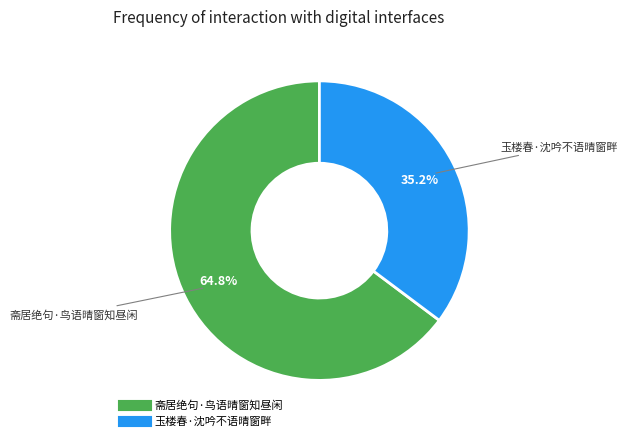

To the nearest percent, what portion does 玉楼春·沈吟不语晴窗畔 represent?

35%